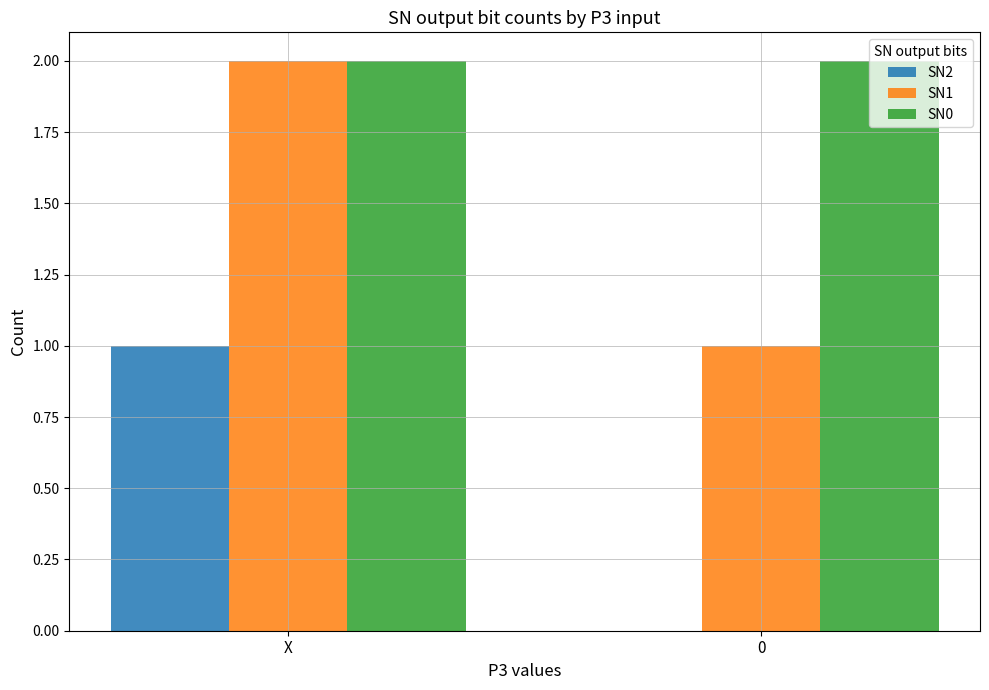

What is the total value across all series at X?

5